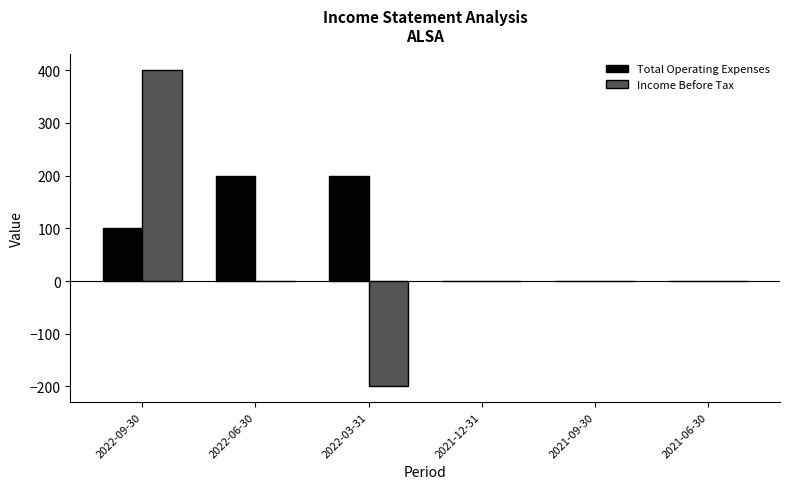

Is it true that Income Before Tax equals 570 at 2022-09-30?

False